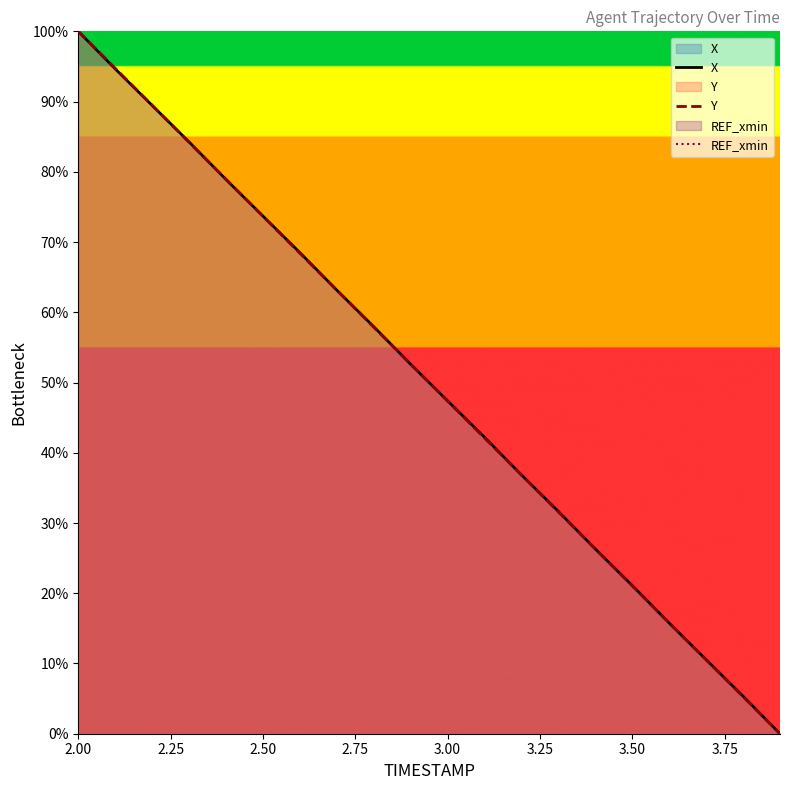

The Y series shows 73.7 at 2.50. True or false?

True